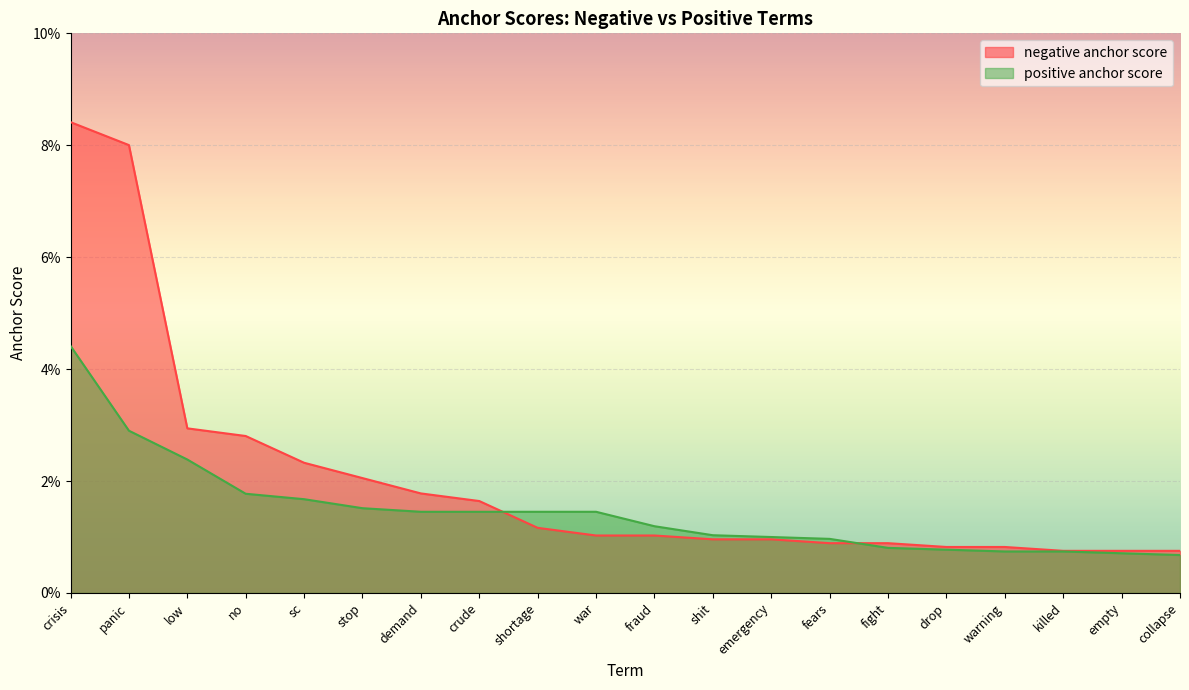

Count the number of data series in this chart.

2